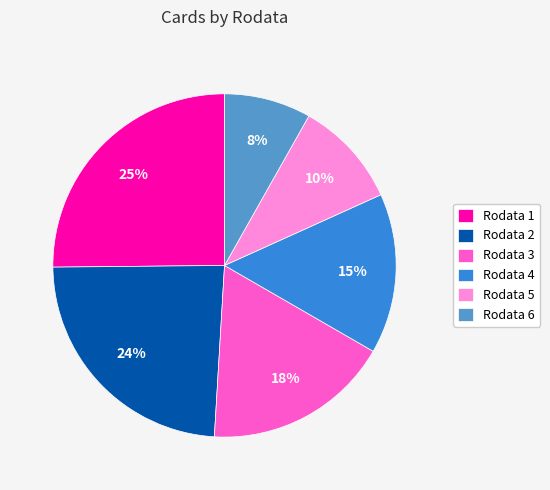

Which has a higher value, Rodata 2 or Rodata 6?

Rodata 2